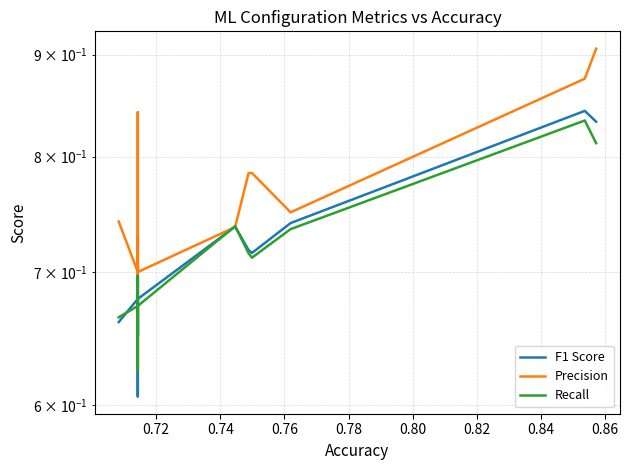

Does the chart display data point markers on the line(s)?

No